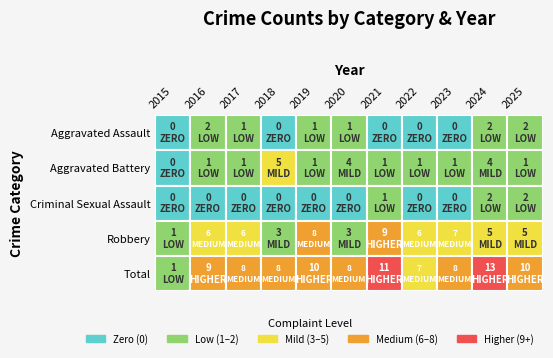

The Criminal Sexual Assault series shows -1 at 2017. True or false?

False